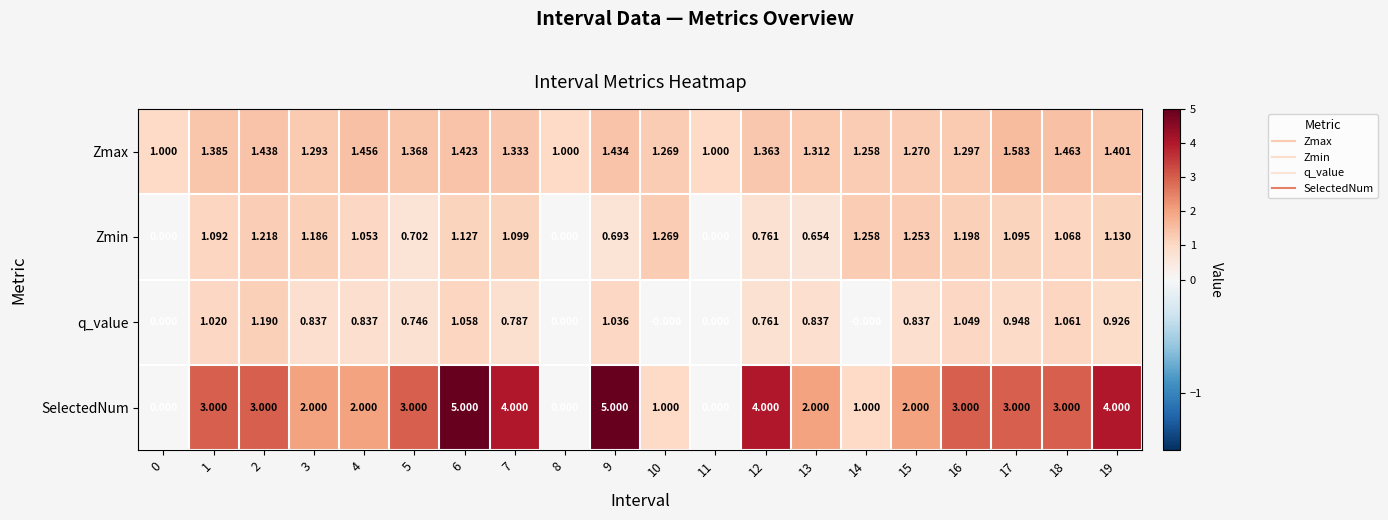

Which series has the widest spread of values?

SelectedNum